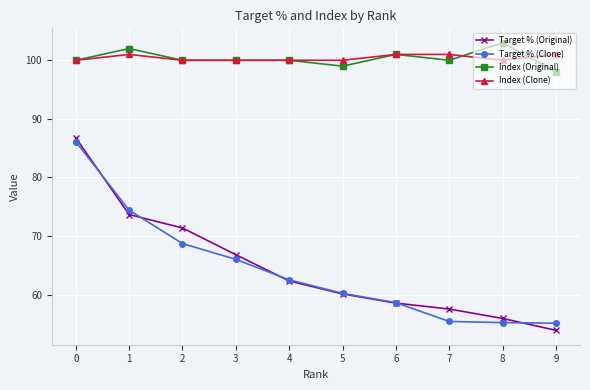

What is the minimum value shown in the chart?

53.9